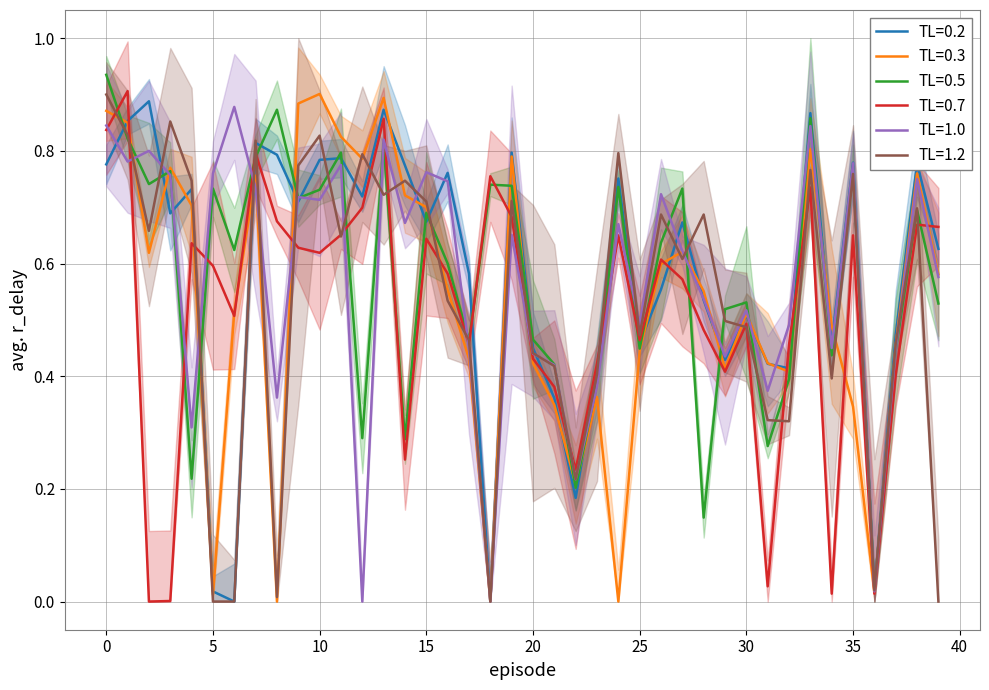

What is the value of the 8_1 point at the 10th from the left?

0.7